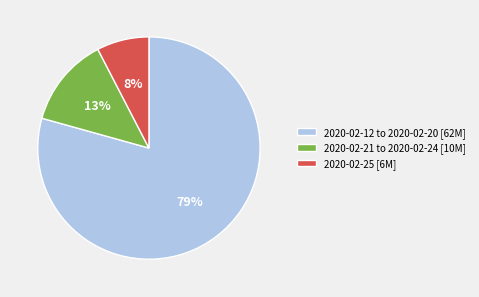

Which has a higher value, 2020-02-25 [6M] or 2020-02-12 to 2020-02-20 [62M]?

2020-02-12 to 2020-02-20 [62M]